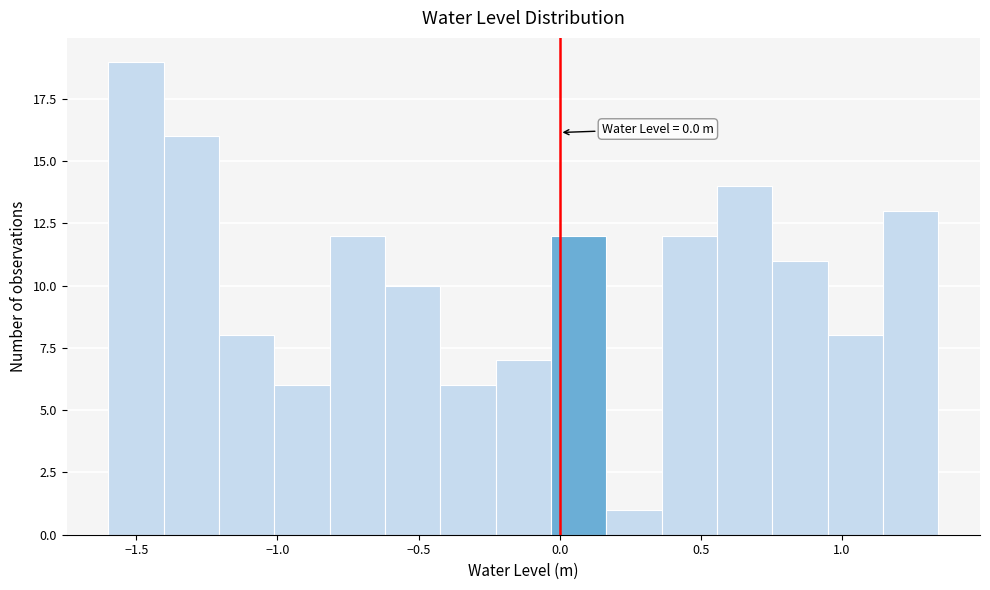

Around what value on the x-axis is the tallest bar? Give the approximate position of its centre, as read against the axis.

-1.50